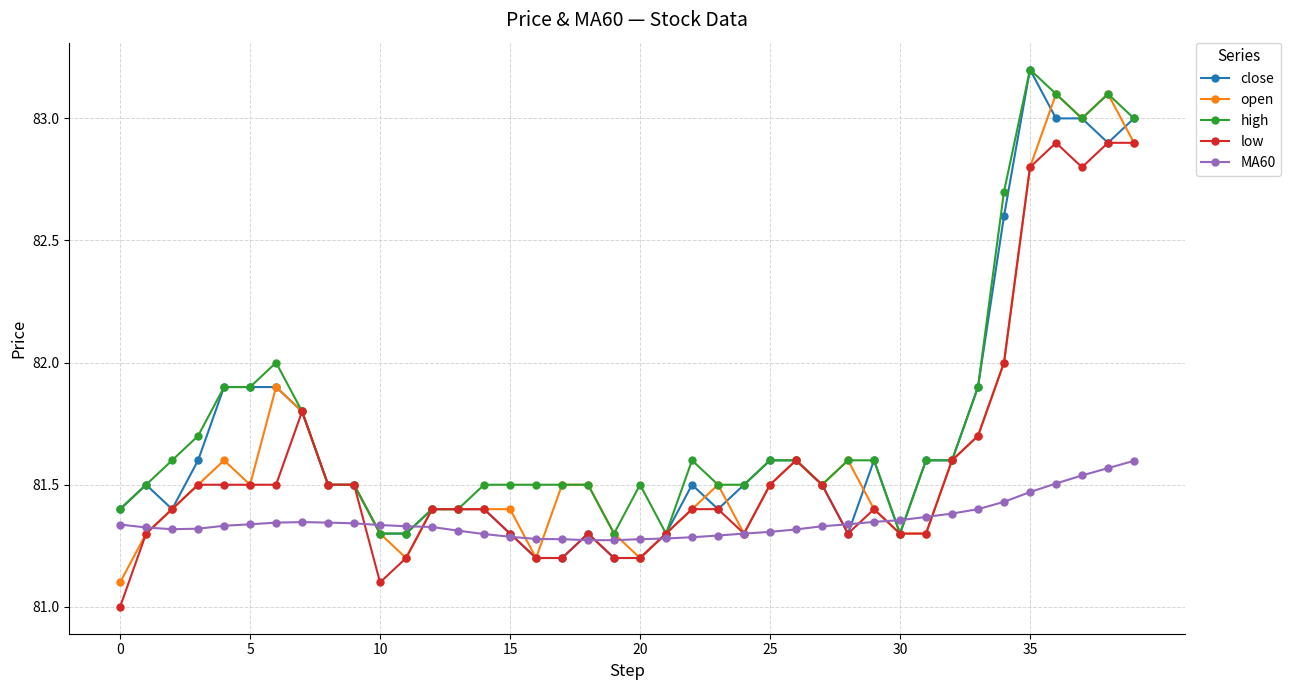

What is the lowest value of the low series?

81.0